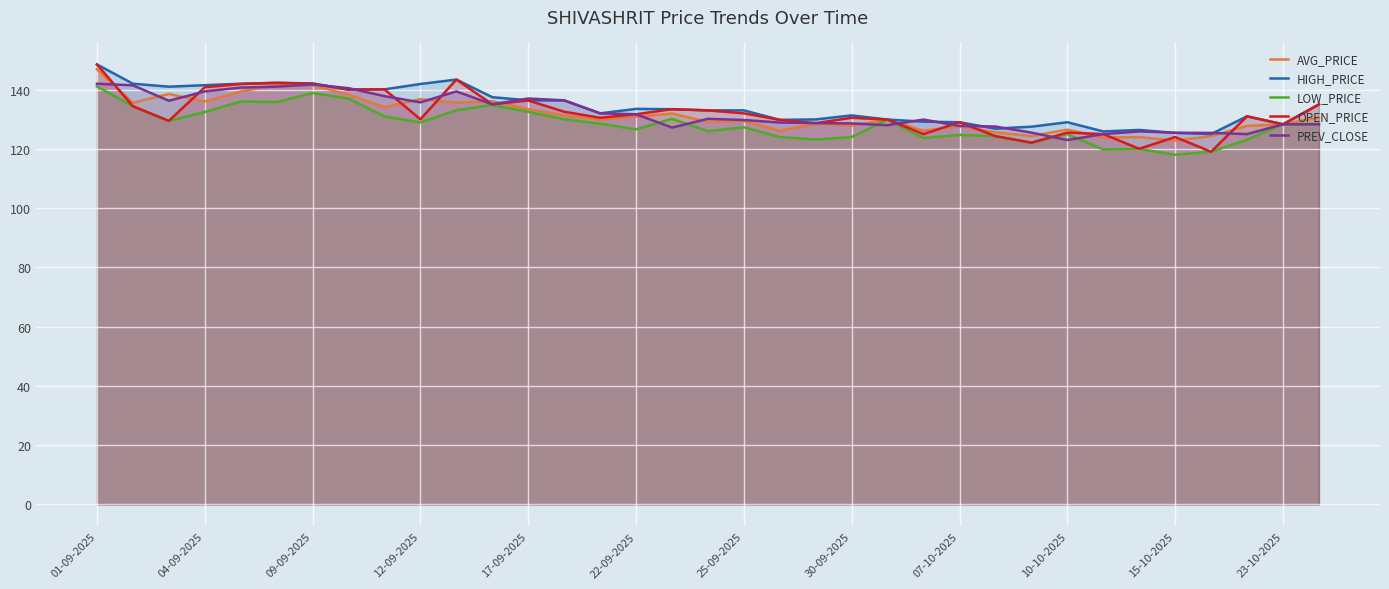

How many lines are shown in the chart?

5